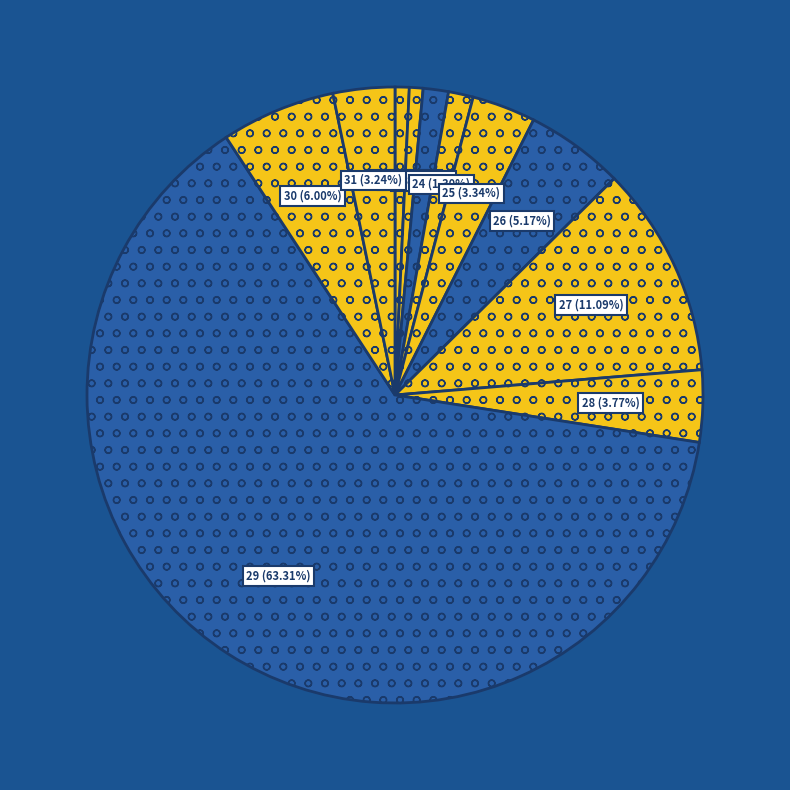

Is there a majority slice in this chart?

Yes